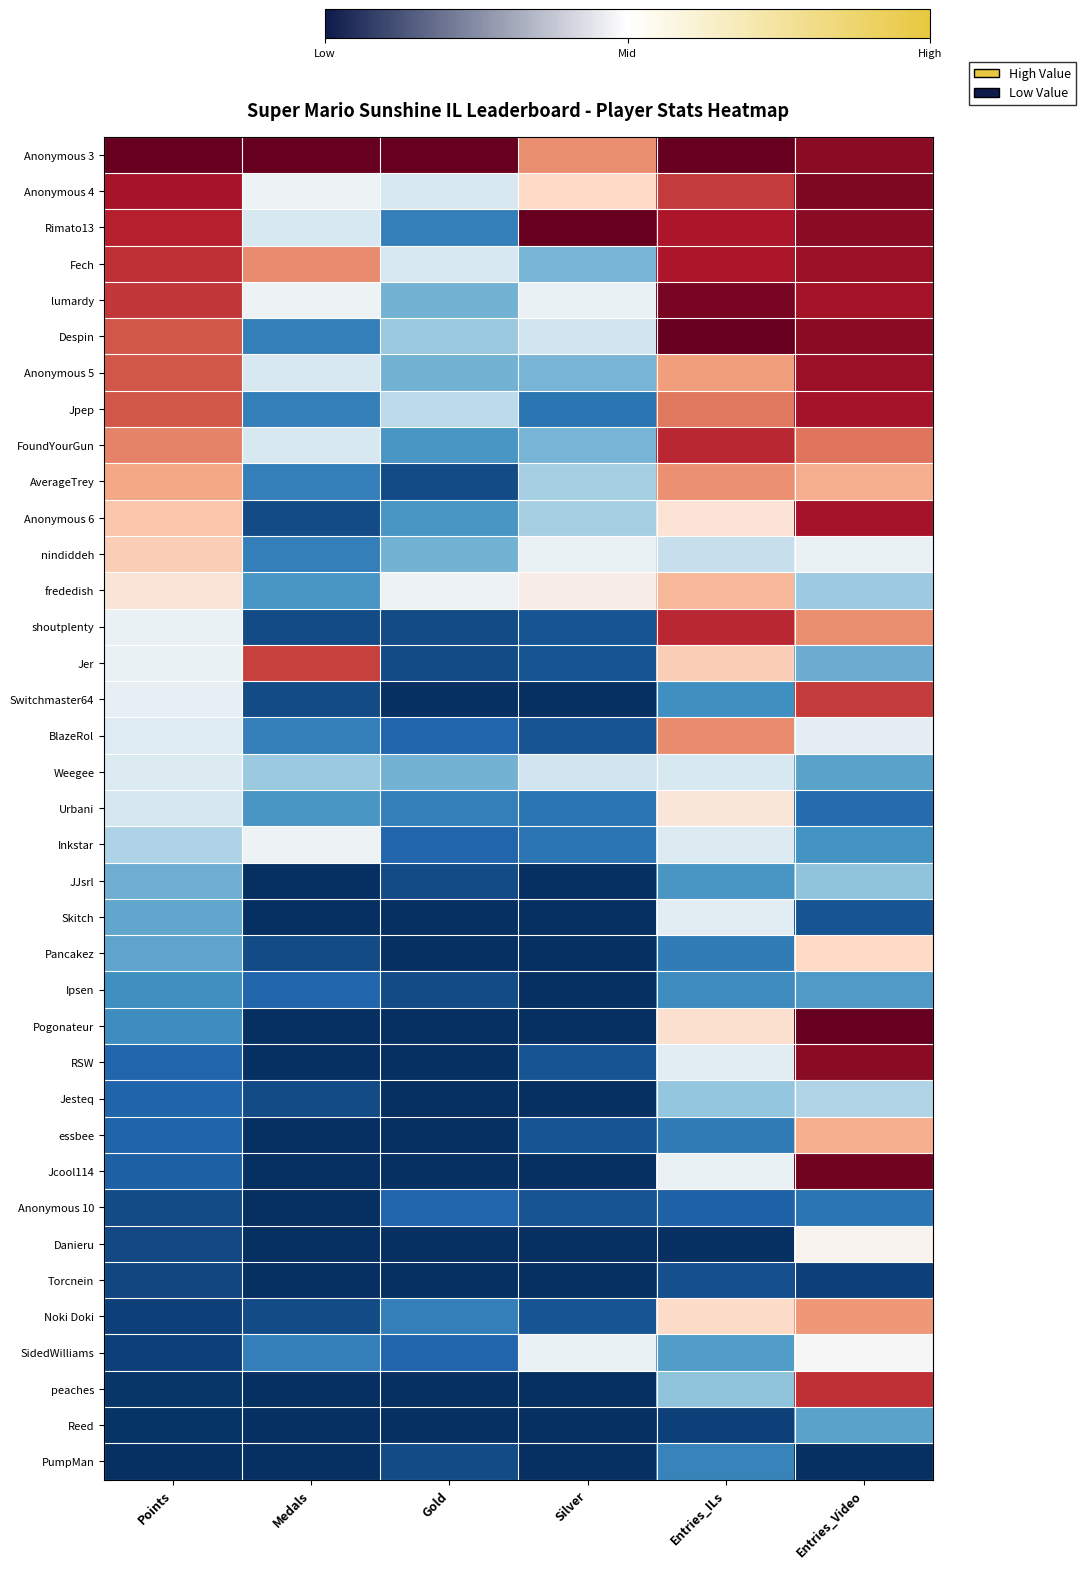

Reading left to right, extract all data points from this chart.

Anonymous 3: Points=1.0	Medals=1.0	Gold=1.0	Silver=0.5	Entries_ILs=1.0	Entries_Video=0.9
Anonymous 4: Points=0.8	Medals=-0.1	Gold=-0.2	Silver=0.2	Entries_ILs=0.7	Entries_Video=0.9
Rimato13: Points=0.8	Medals=-0.2	Gold=-0.7	Silver=1.0	Entries_ILs=0.8	Entries_Video=0.9
Fech: Points=0.7	Medals=0.5	Gold=-0.2	Silver=-0.5	Entries_ILs=0.8	Entries_Video=0.9
lumardy: Points=0.7	Medals=-0.1	Gold=-0.5	Silver=-0.1	Entries_ILs=0.9	Entries_Video=0.8
Despin: Points=0.6	Medals=-0.7	Gold=-0.4	Silver=-0.2	Entries_ILs=1.0	Entries_Video=0.9
Anonymous 5: Points=0.6	Medals=-0.2	Gold=-0.5	Silver=-0.5	Entries_ILs=0.4	Entries_Video=0.9
Jpep: Points=0.6	Medals=-0.7	Gold=-0.3	Silver=-0.7	Entries_ILs=0.5	Entries_Video=0.8
FoundYourGun: Points=0.5	Medals=-0.2	Gold=-0.6	Silver=-0.5	Entries_ILs=0.8	Entries_Video=0.5
AverageTrey: Points=0.4	Medals=-0.7	Gold=-0.9	Silver=-0.3	Entries_ILs=0.5	Entries_Video=0.4
Anonymous 6: Points=0.3	Medals=-0.9	Gold=-0.6	Silver=-0.3	Entries_ILs=0.1	Entries_Video=0.8
nindiddeh: Points=0.2	Medals=-0.7	Gold=-0.5	Silver=-0.1	Entries_ILs=-0.2	Entries_Video=-0.1
frededish: Points=0.1	Medals=-0.6	Gold=-0.1	Silver=0.1	Entries_ILs=0.3	Entries_Video=-0.4
shoutplenty: Points=-0.1	Medals=-0.9	Gold=-0.9	Silver=-0.9	Entries_ILs=0.8	Entries_Video=0.5
Jer: Points=-0.1	Medals=0.7	Gold=-0.9	Silver=-0.9	Entries_ILs=0.2	Entries_Video=-0.5
Switchmaster64: Points=-0.1	Medals=-0.9	Gold=-1.0	Silver=-1.0	Entries_ILs=-0.6	Entries_Video=0.7
BlazeRol: Points=-0.1	Medals=-0.7	Gold=-0.8	Silver=-0.9	Entries_ILs=0.5	Entries_Video=-0.1
Weegee: Points=-0.1	Medals=-0.4	Gold=-0.5	Silver=-0.2	Entries_ILs=-0.2	Entries_Video=-0.5
Urbani: Points=-0.2	Medals=-0.6	Gold=-0.7	Silver=-0.7	Entries_ILs=0.1	Entries_Video=-0.8
Inkstar: Points=-0.3	Medals=-0.1	Gold=-0.8	Silver=-0.7	Entries_ILs=-0.1	Entries_Video=-0.6
JJsrl: Points=-0.5	Medals=-1.0	Gold=-0.9	Silver=-1.0	Entries_ILs=-0.6	Entries_Video=-0.4
Skitch: Points=-0.5	Medals=-1.0	Gold=-1.0	Silver=-1.0	Entries_ILs=-0.1	Entries_Video=-0.9
Pancakez: Points=-0.5	Medals=-0.9	Gold=-1.0	Silver=-1.0	Entries_ILs=-0.7	Entries_Video=0.2
Ipsen: Points=-0.6	Medals=-0.8	Gold=-0.9	Silver=-1.0	Entries_ILs=-0.6	Entries_Video=-0.6
Pogonateur: Points=-0.6	Medals=-1.0	Gold=-1.0	Silver=-1.0	Entries_ILs=0.2	Entries_Video=1.0
RSW: Points=-0.8	Medals=-1.0	Gold=-1.0	Silver=-0.9	Entries_ILs=-0.1	Entries_Video=0.9
Jesteq: Points=-0.8	Medals=-0.9	Gold=-1.0	Silver=-1.0	Entries_ILs=-0.4	Entries_Video=-0.3
essbee: Points=-0.8	Medals=-1.0	Gold=-1.0	Silver=-0.9	Entries_ILs=-0.7	Entries_Video=0.4
Jcool114: Points=-0.8	Medals=-1.0	Gold=-1.0	Silver=-1.0	Entries_ILs=-0.1	Entries_Video=1.0
Anonymous 10: Points=-0.9	Medals=-1.0	Gold=-0.8	Silver=-0.9	Entries_ILs=-0.8	Entries_Video=-0.7
Danieru: Points=-0.9	Medals=-1.0	Gold=-1.0	Silver=-1.0	Entries_ILs=-1.0	Entries_Video=0.0
Torcnein: Points=-0.9	Medals=-1.0	Gold=-1.0	Silver=-1.0	Entries_ILs=-0.9	Entries_Video=-0.9
Noki Doki: Points=-0.9	Medals=-0.9	Gold=-0.7	Silver=-0.9	Entries_ILs=0.2	Entries_Video=0.4
SidedWilliams: Points=-0.9	Medals=-0.7	Gold=-0.8	Silver=-0.1	Entries_ILs=-0.6	Entries_Video=0.0
peaches: Points=-1.0	Medals=-1.0	Gold=-1.0	Silver=-1.0	Entries_ILs=-0.4	Entries_Video=0.7
Reed: Points=-1.0	Medals=-1.0	Gold=-1.0	Silver=-1.0	Entries_ILs=-0.9	Entries_Video=-0.5
PumpMan: Points=-1.0	Medals=-1.0	Gold=-0.9	Silver=-1.0	Entries_ILs=-0.7	Entries_Video=-1.0